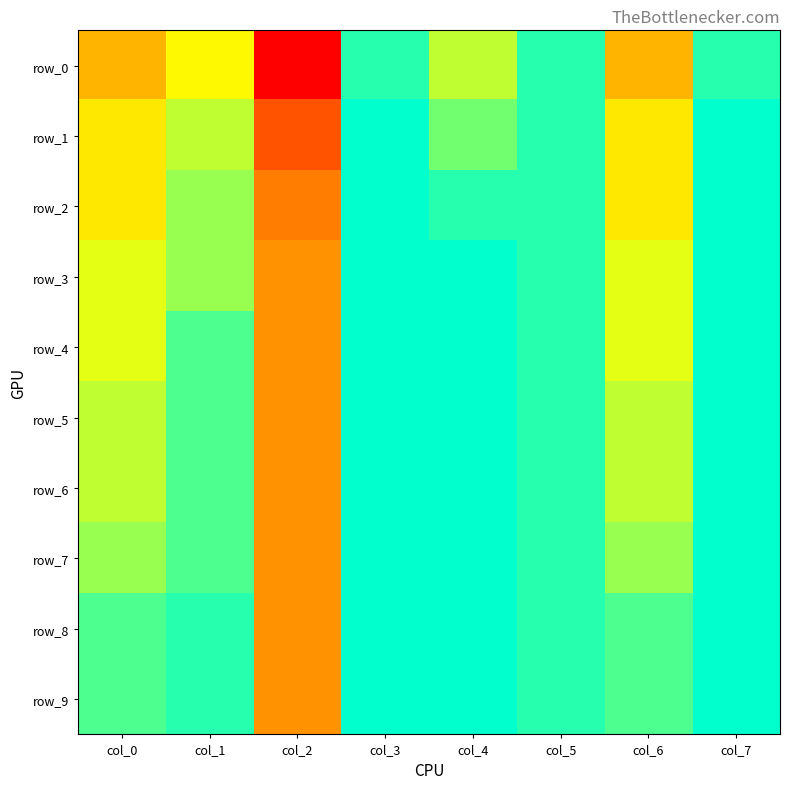

True or false: row_3 has a value of 0.9 at col_1.

True